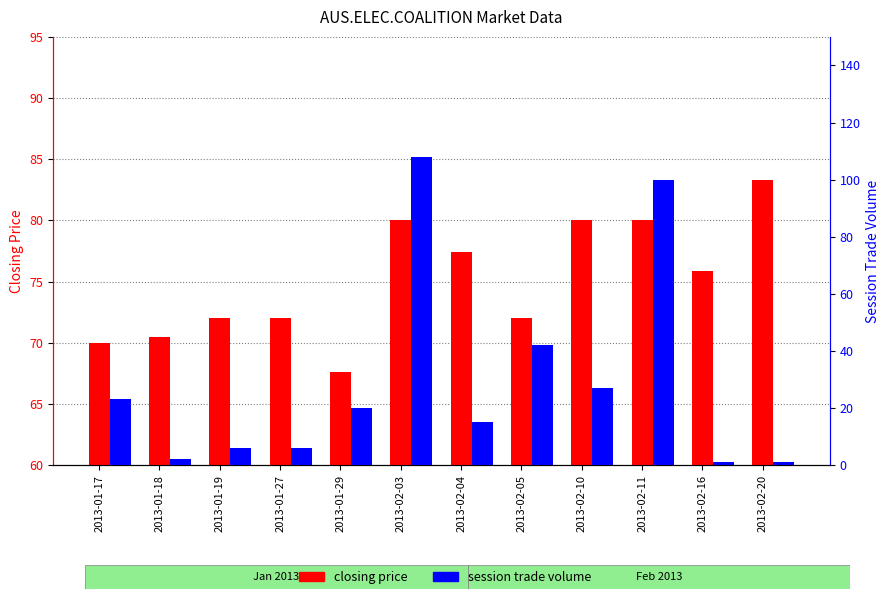

The value of closing price at 2013-02-10 is 26.7. True or false?

False